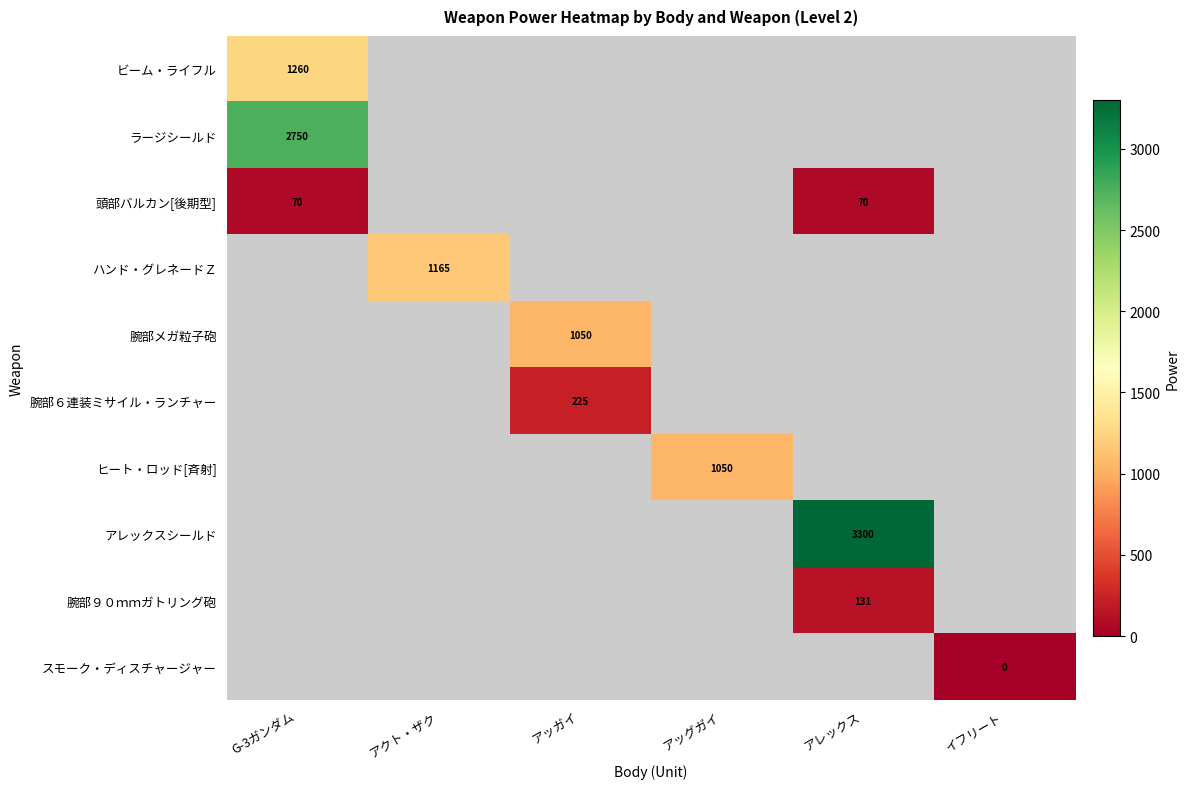

How many categories are shown in the chart?

6